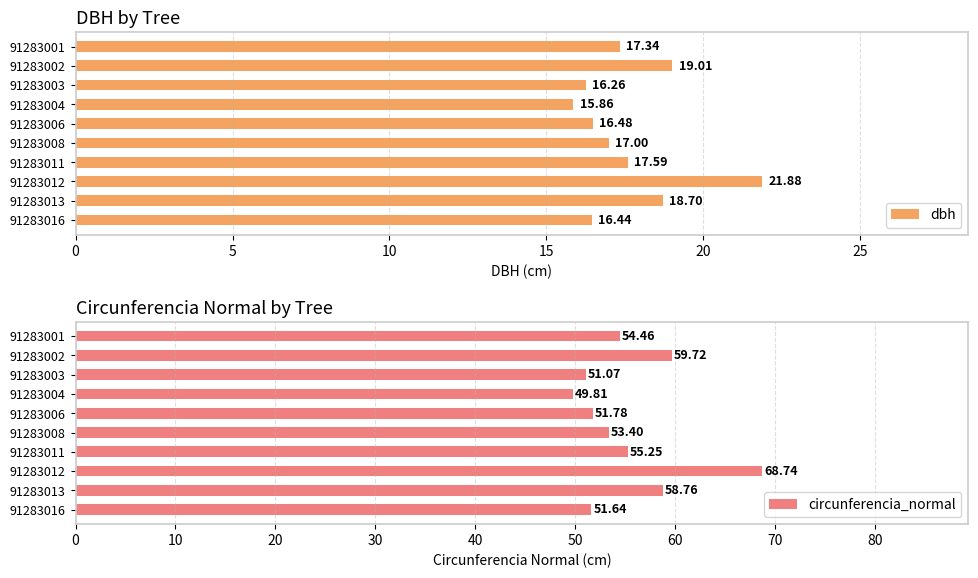

List the labels in order of dbh value, smallest first.

91283004, 91283003, 91283016, 91283006, 91283008, 91283001, 91283011, 91283013, 91283002, 91283012